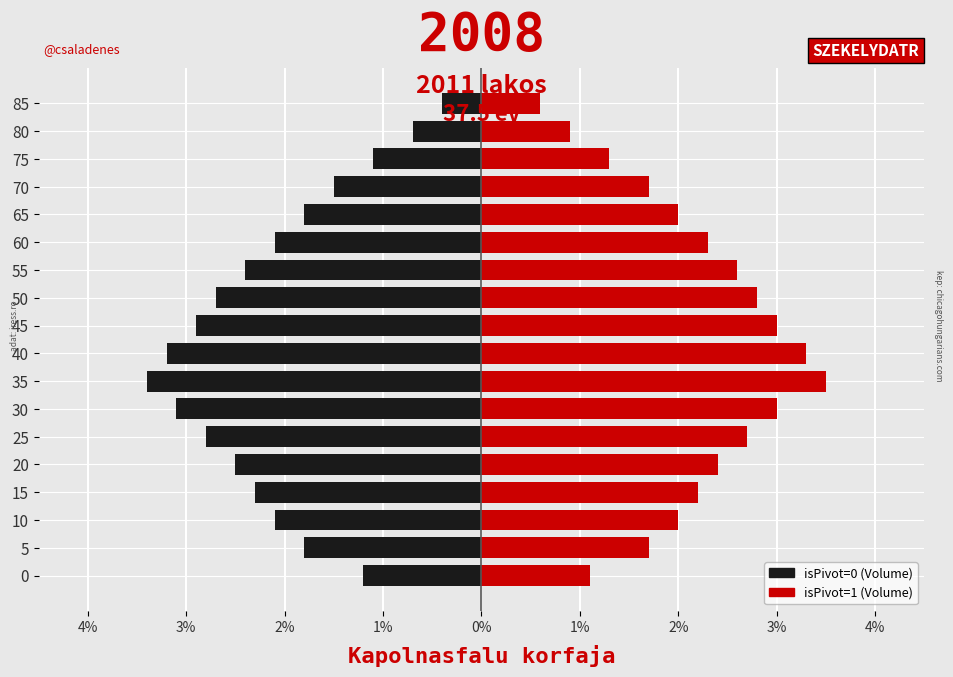

Which series has the largest range (max minus min)?

isPivot=0 (male)